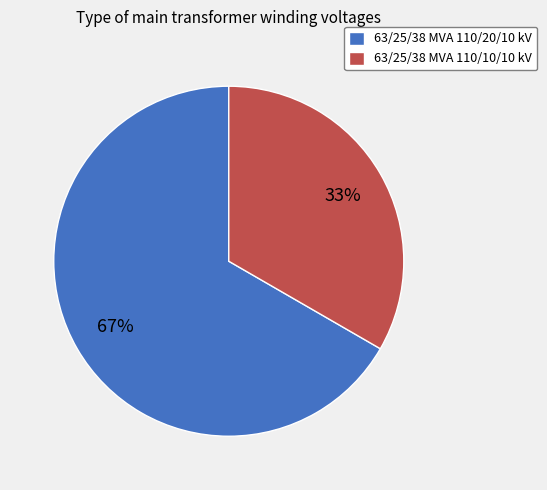

To the nearest percent, what is the combined percentage of 63/25/38 MVA 110/10/10 kV and 63/25/38 MVA 110/20/10 kV?

100%